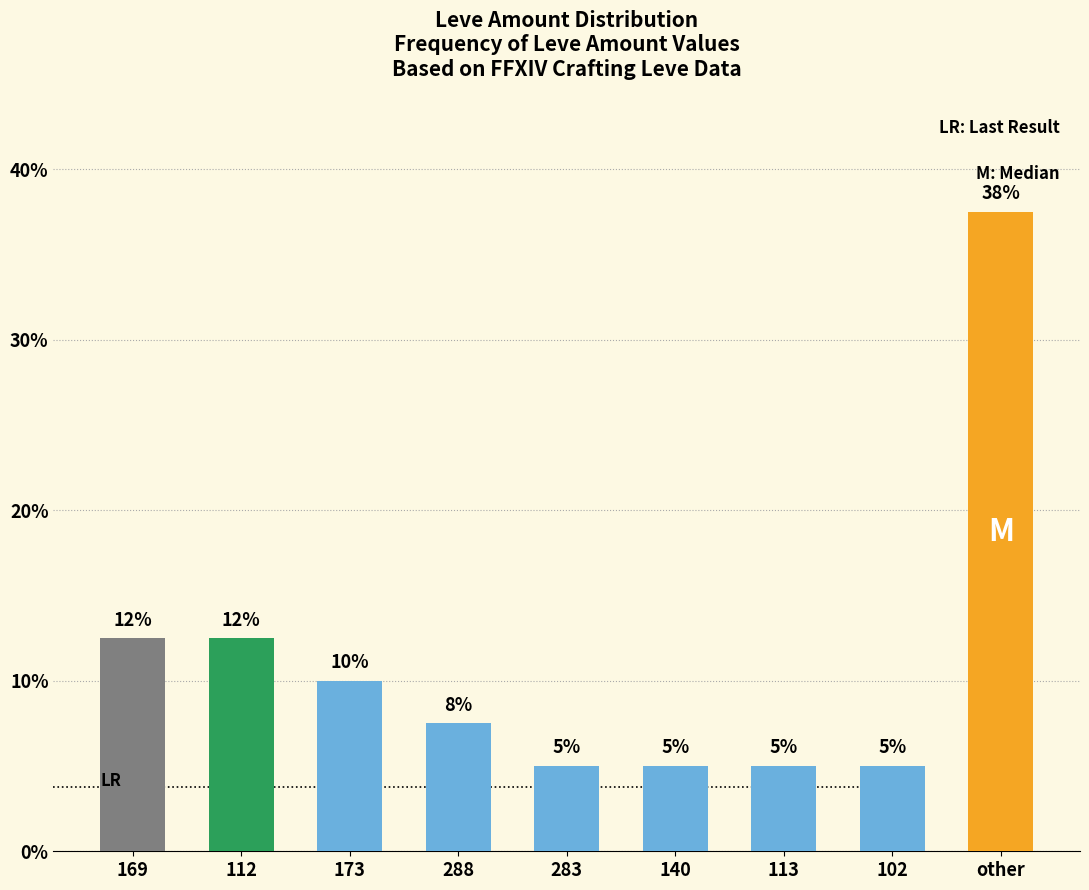

What position from the left is 283?

5